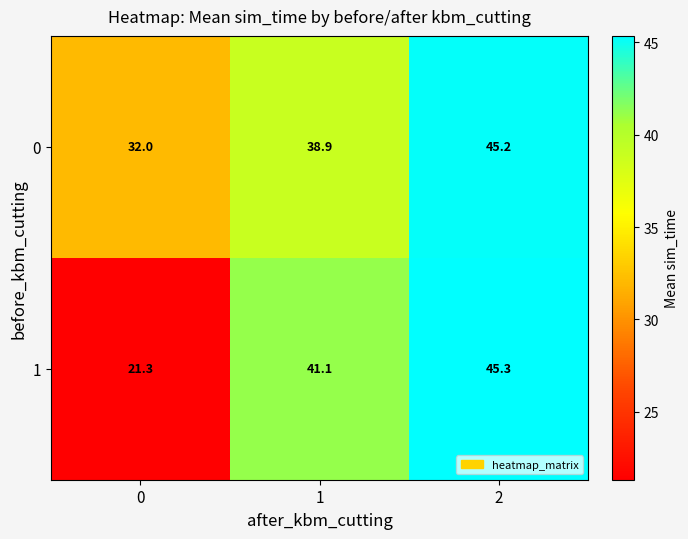

What is the sum of all 1 values?

107.7